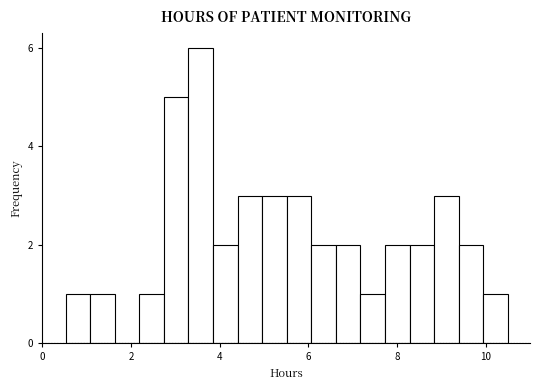

Read against the x-axis, roughly where is the centre of the tallest bar?

3.6